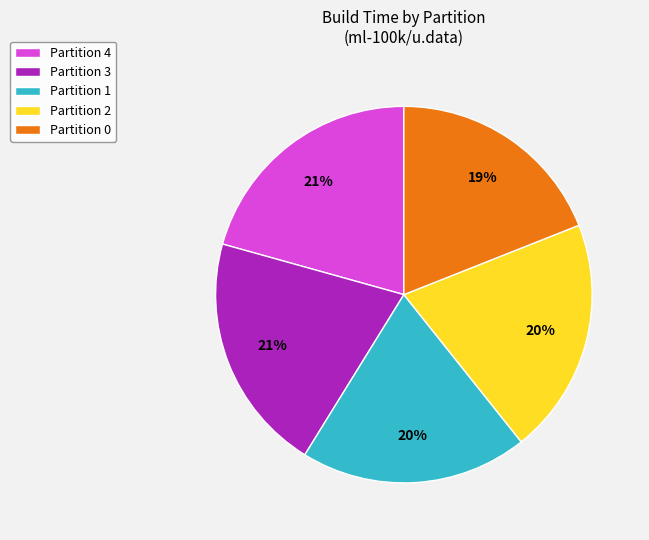

The Partition 2 slice represents 20% of the pie. True or false?

True